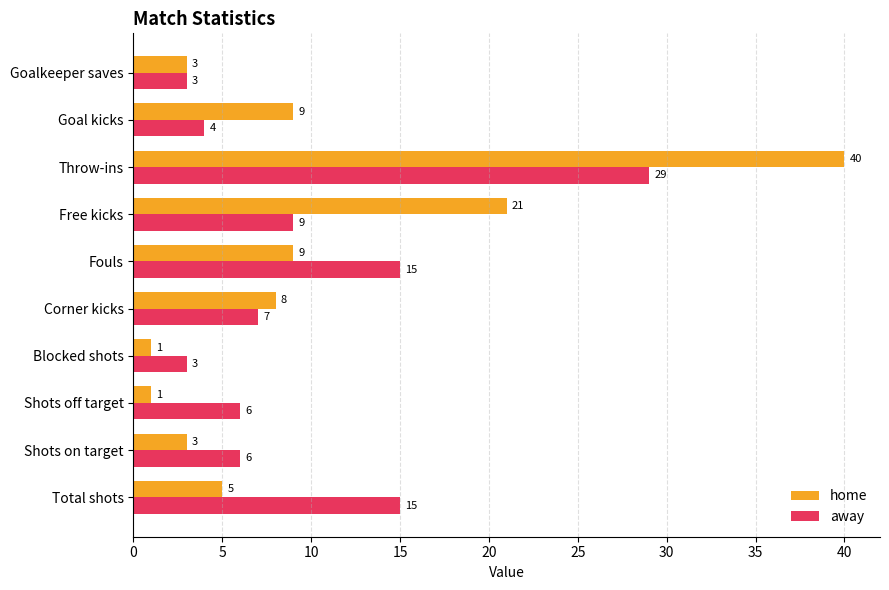

At which label is home closest to 20?

Free kicks